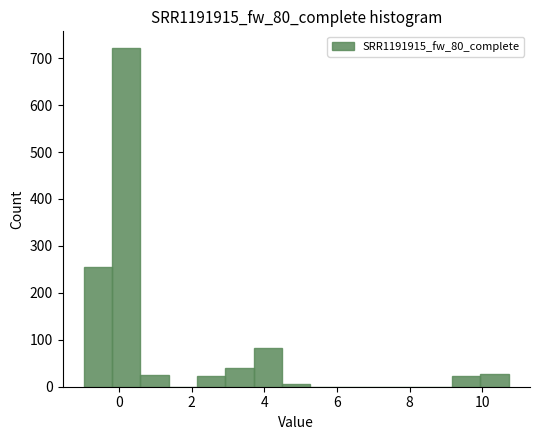

Around what value on the x-axis is the tallest bar? Give the approximate position of its centre, as read against the axis.

0.2